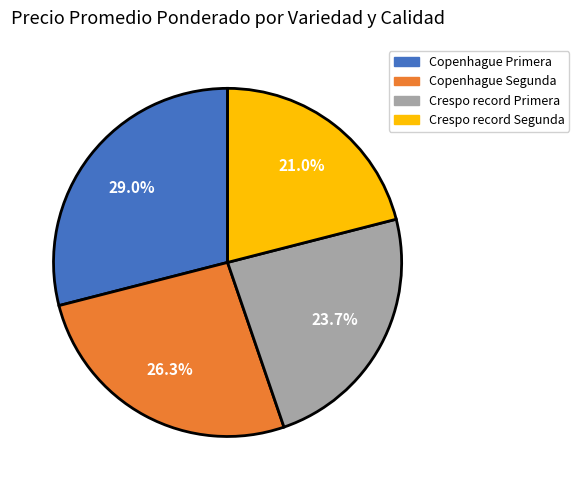

Between Copenhague Primera and Crespo record Segunda, which is larger?

Copenhague Primera